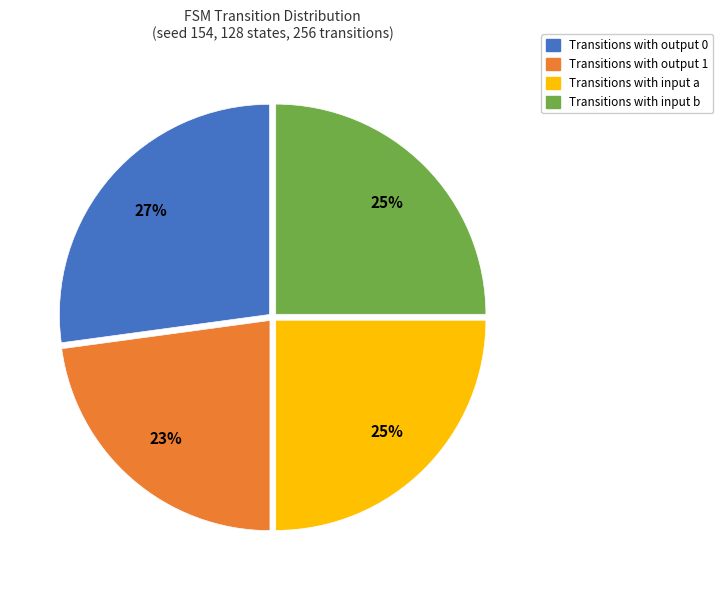

Is it true that Transitions with input b is 25% of the pie?

True